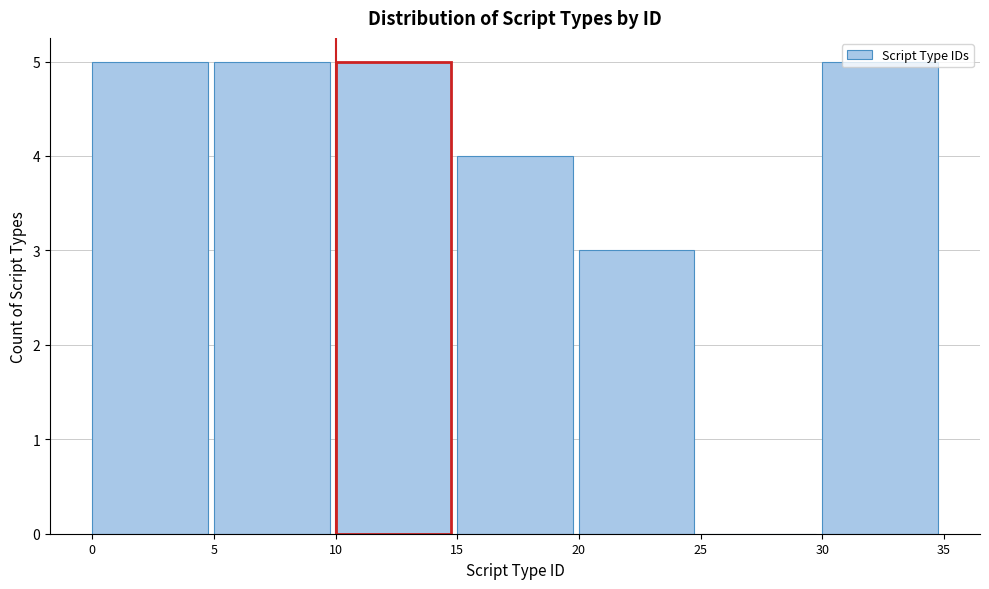

How tall is the bar that spans 15 to 20 on the x-axis? The values are not printed on the chart, so give them approximately, as read against the axis.

4